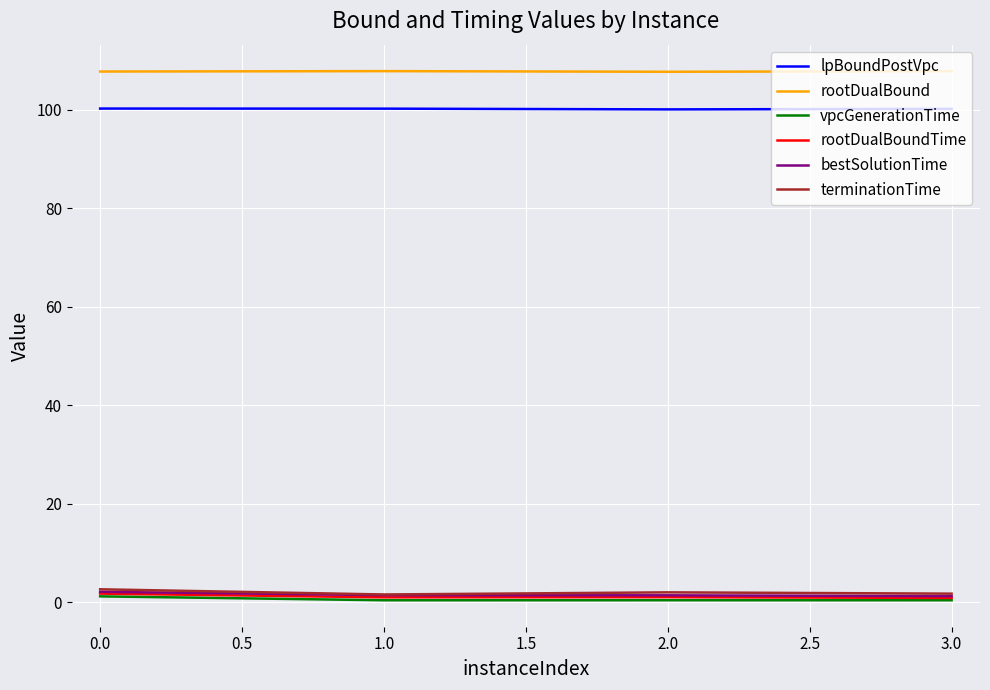

The bestSolutionTime series shows 1.2 at 3.0. True or false?

True